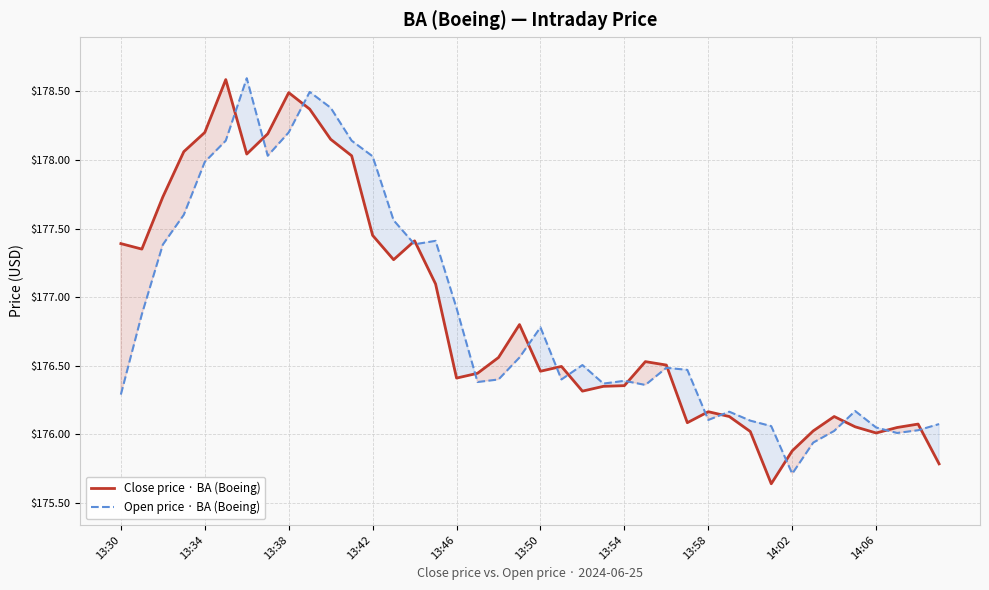

How many lines are shown in the chart?

2